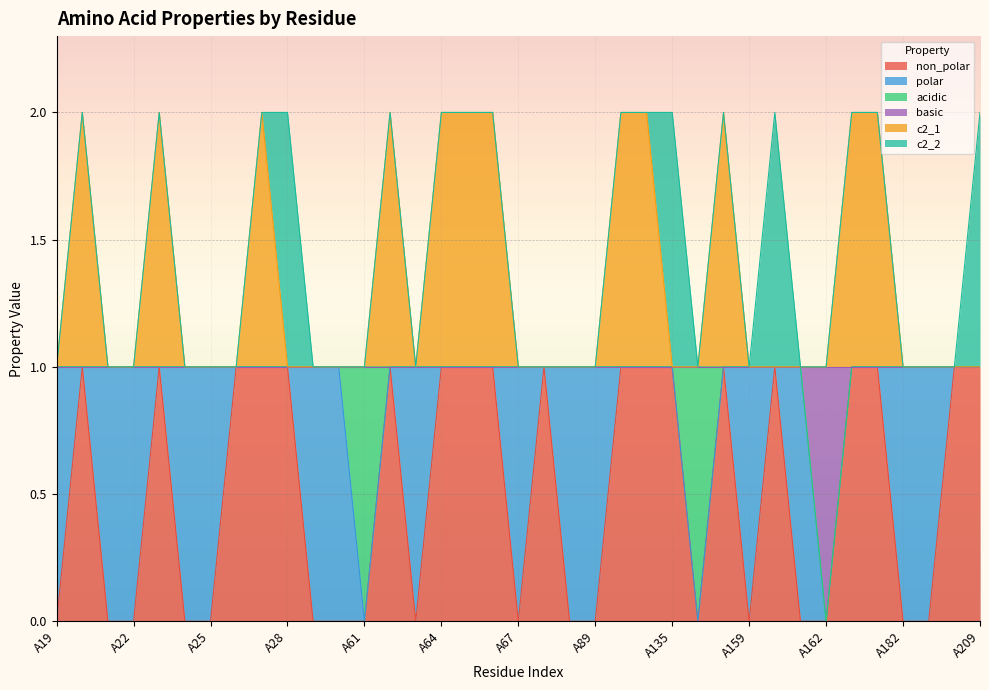

What is the lowest value of the c2_1 series?

1